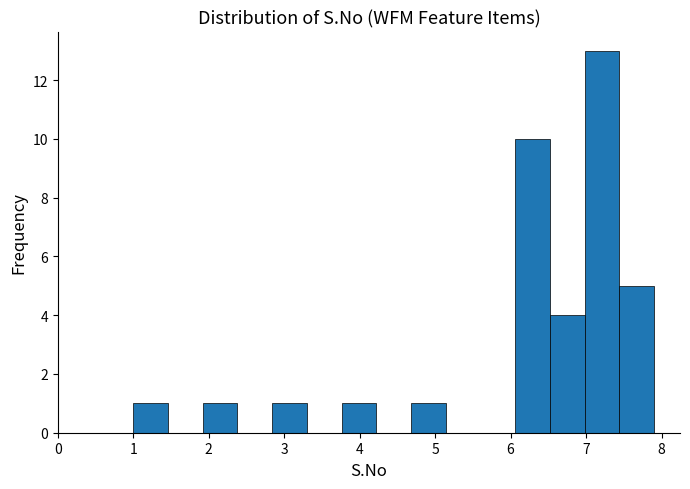

Reading left to right, list every bar in this chart as the range it spans on the x-axis followed by its height. Neither the bar edges nor the heights are printed on the chart, so give them approximately, as read against the axes.

1.00 to 1.46: 1
1.46 to 1.92: 0
1.92 to 2.38: 1
2.38 to 2.84: 0
2.84 to 3.30: 1
3.30 to 3.76: 0
3.76 to 4.22: 1
4.22 to 4.68: 0
4.68 to 5.14: 1
5.14 to 5.60: 0
5.60 to 6.06: 0
6.06 to 6.52: 10
6.52 to 6.98: 4
6.98 to 7.44: 13
7.44 to 7.90: 5